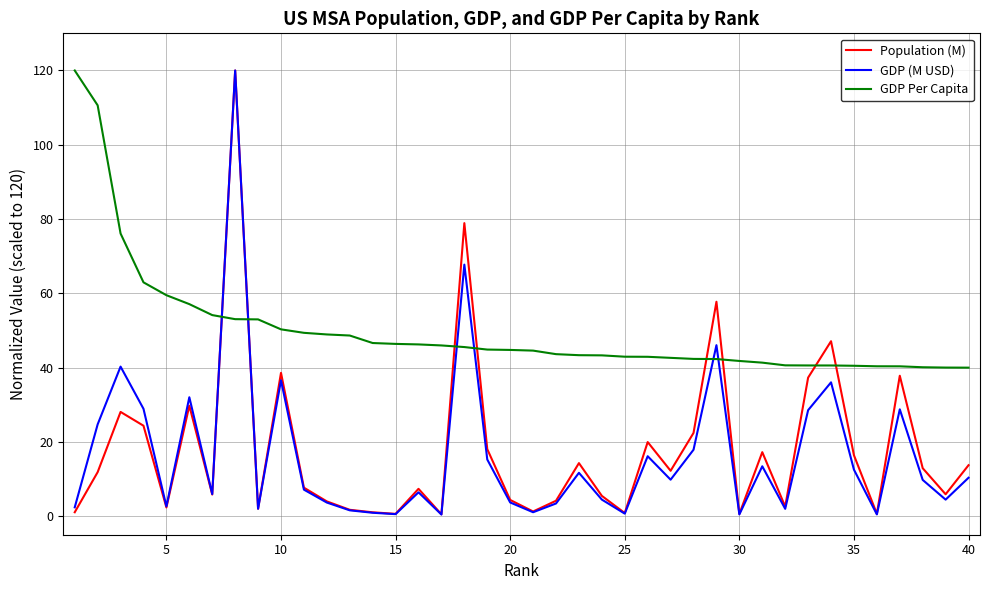

What is the difference between the maximum and minimum values in the GDP Per Capita series?

80.0